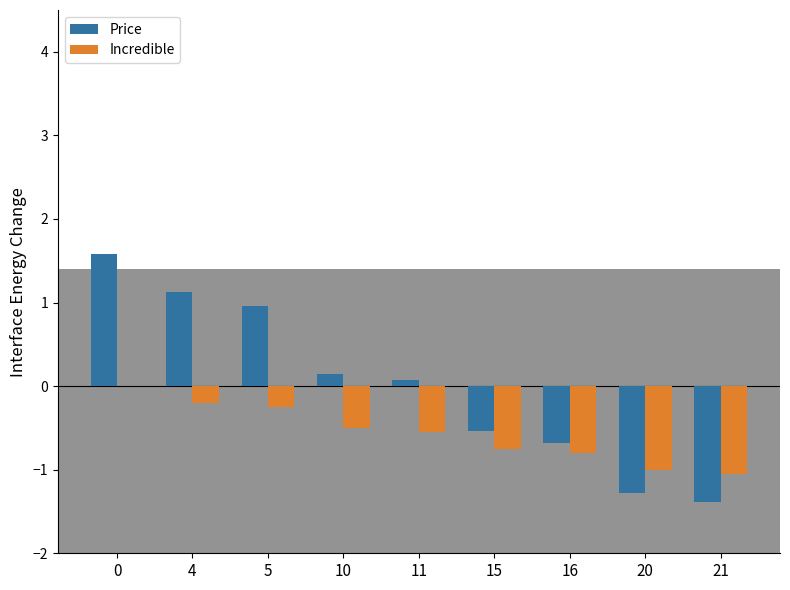

True or false: Incredible has a value of -0.8 at 15.

True